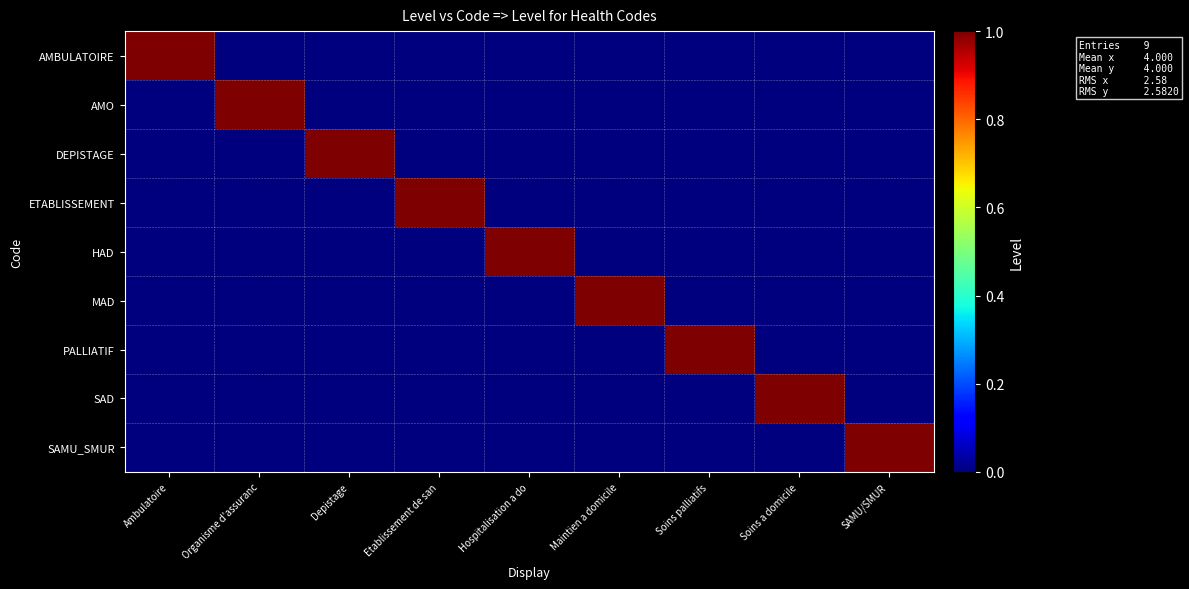

Which series has the largest total across all categories?

AMBULATOIRE